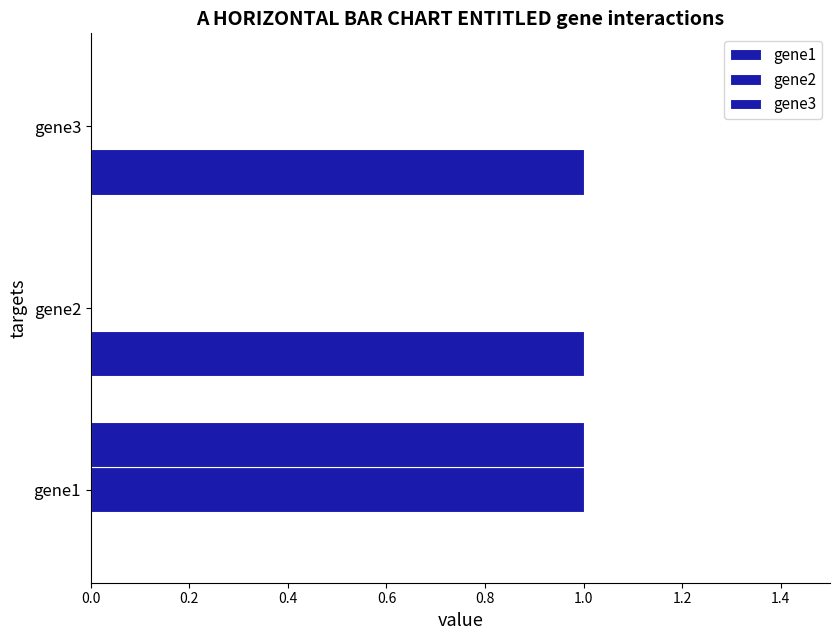

Count the number of categories in the chart.

3